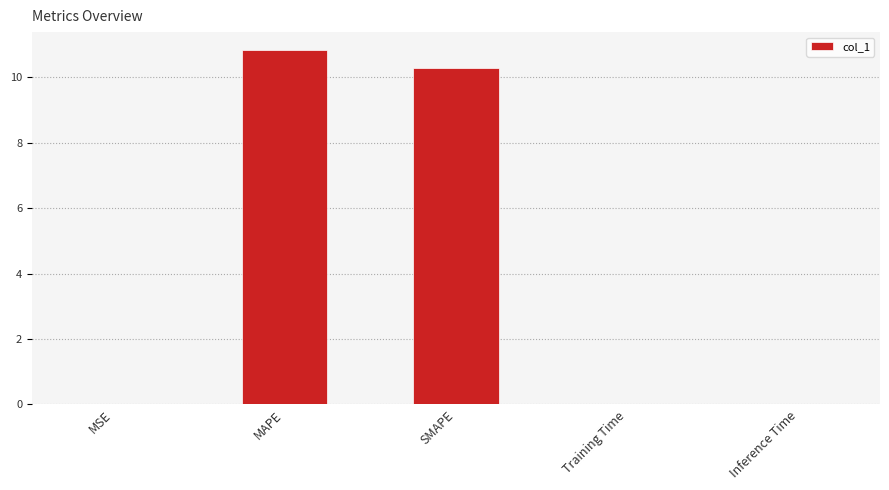

What is the average value?

4.2